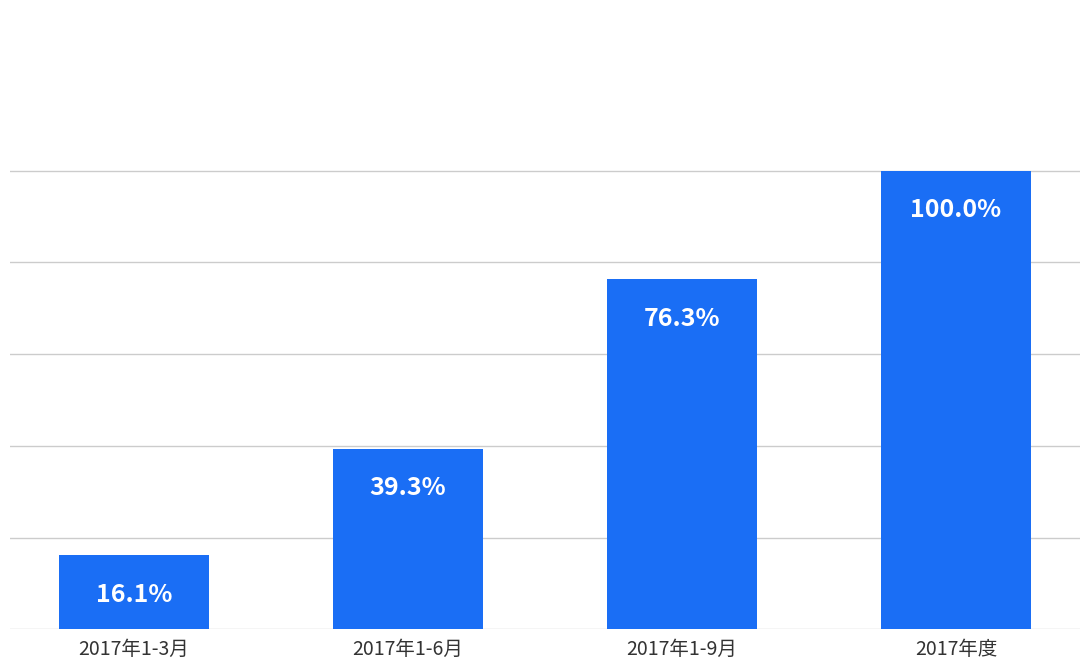

Which category has the lowest value across all series?

2017年1-3月